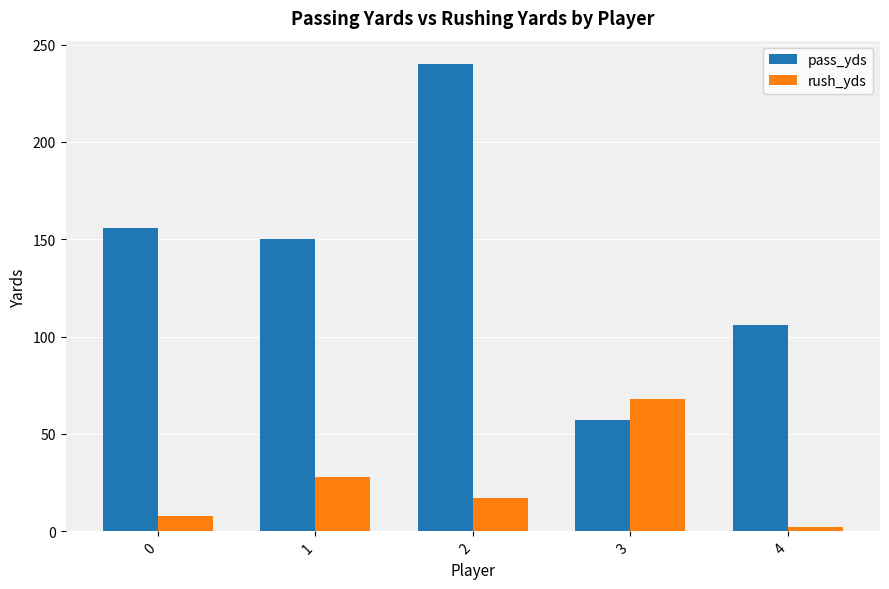

Rank the categories by pass_yds value from highest to lowest.

2, 0, 1, 4, 3